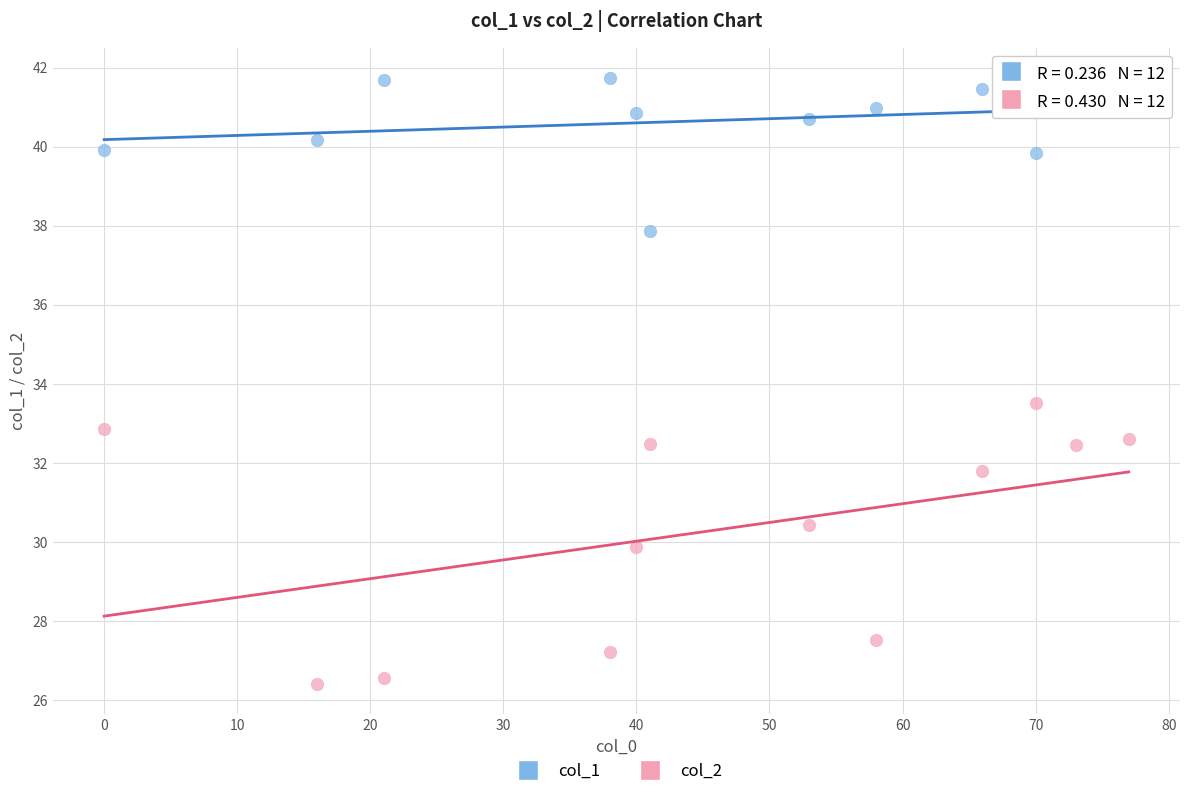

Across all series, what Y value is closest to 34?

33.5